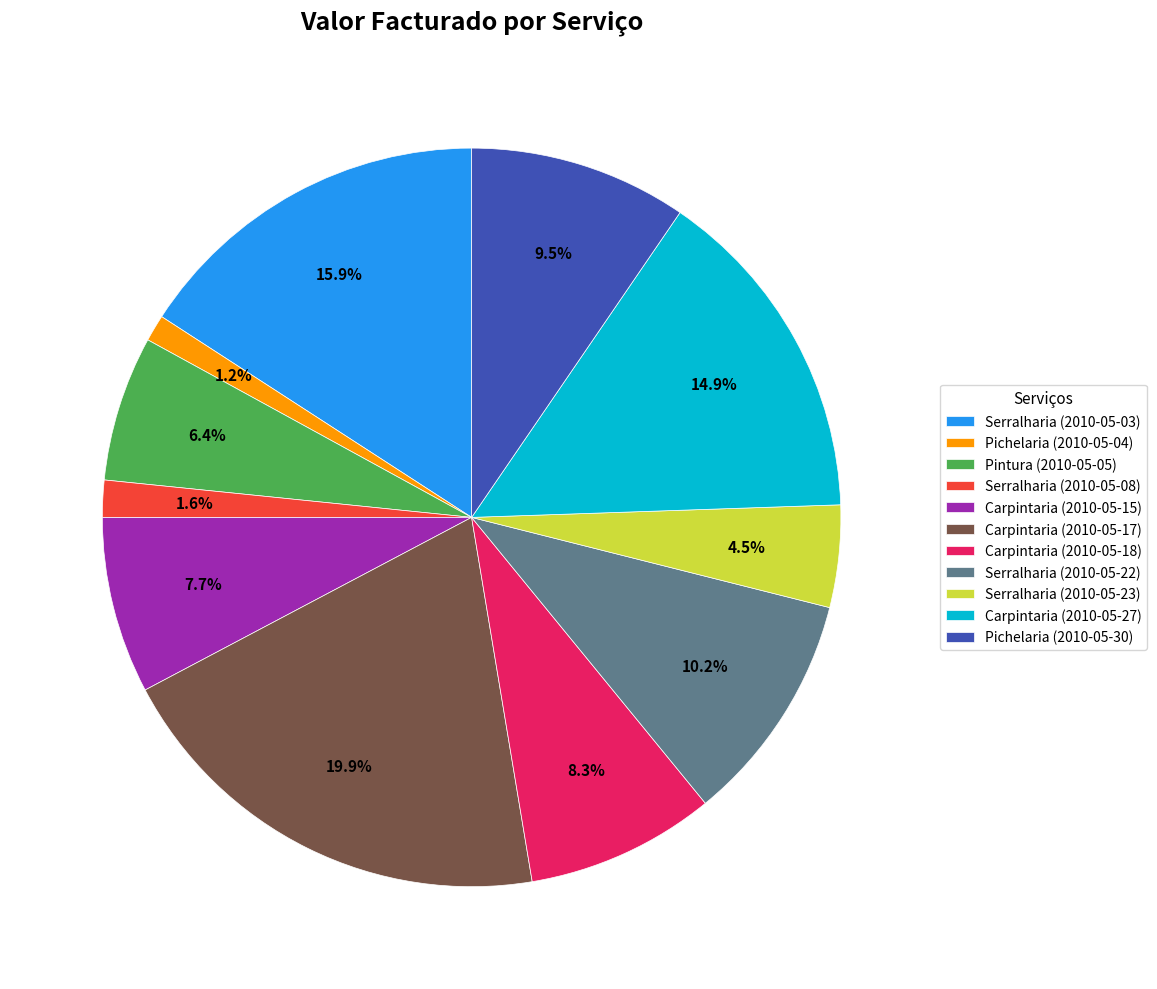

To the nearest percent, what percentage of the pie is Serralharia (2010-05-03)?

16%